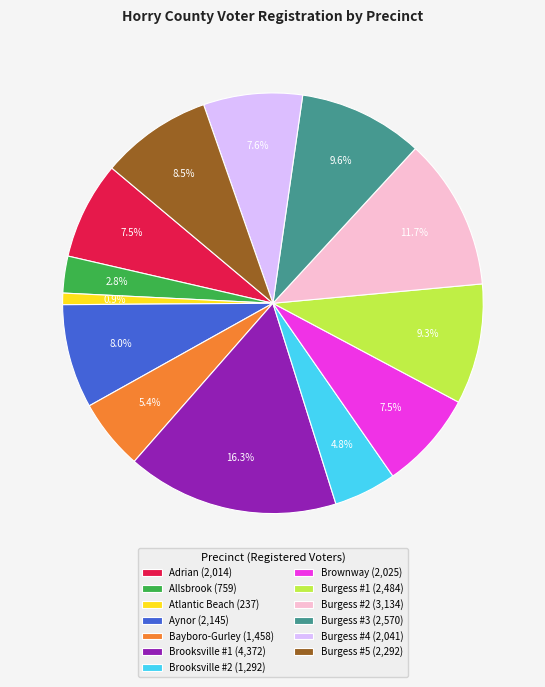

Which has a higher value, Burgess #3 or Bayboro-Gurley?

Burgess #3